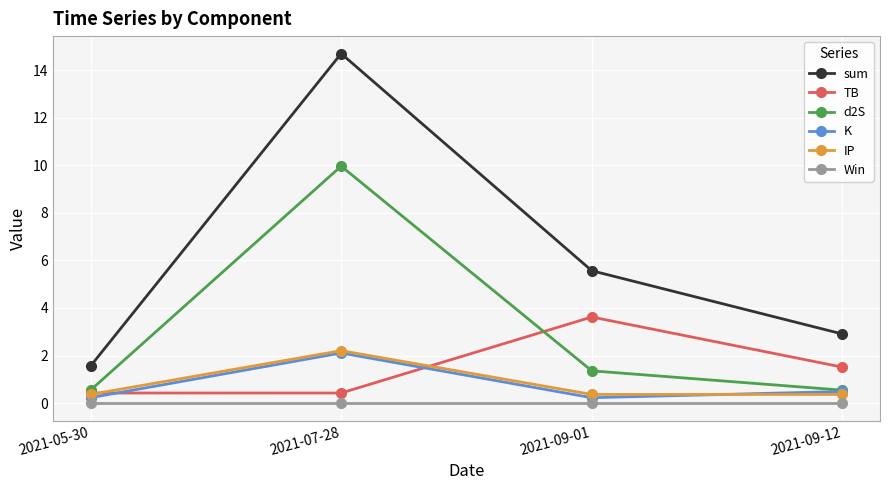

True or false: K and sum cross at least once.

False